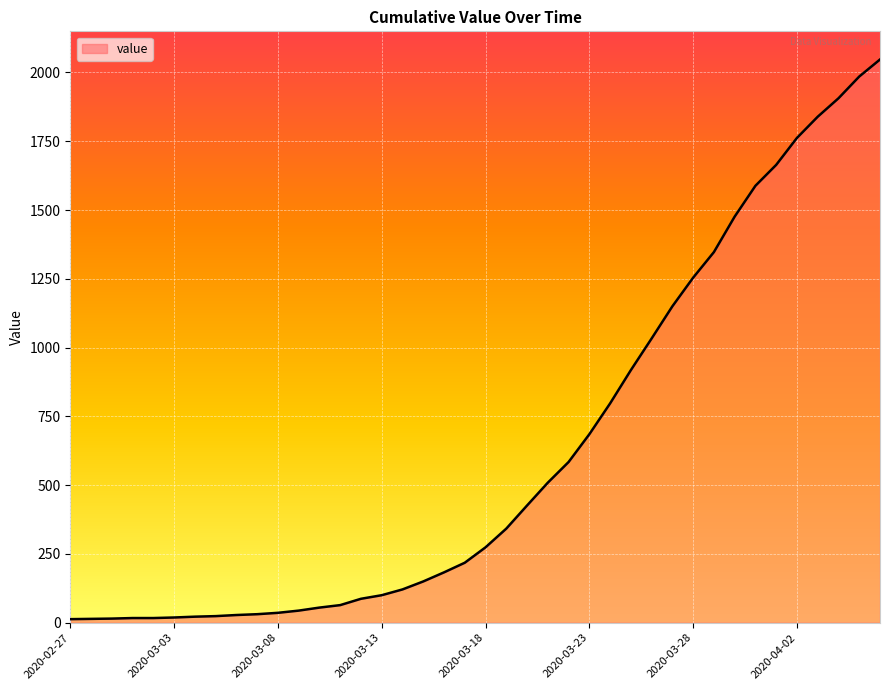

What is the greatest value displayed?

2047